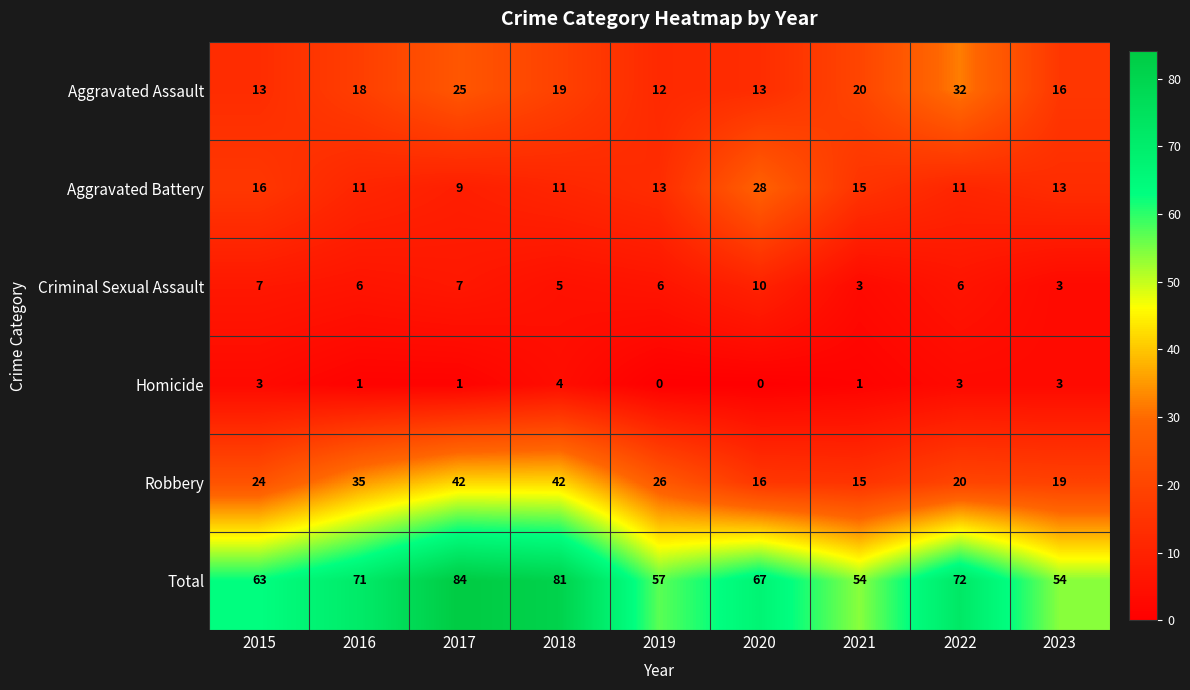

Where is Aggravated Assault nearest to the value 22?

2021